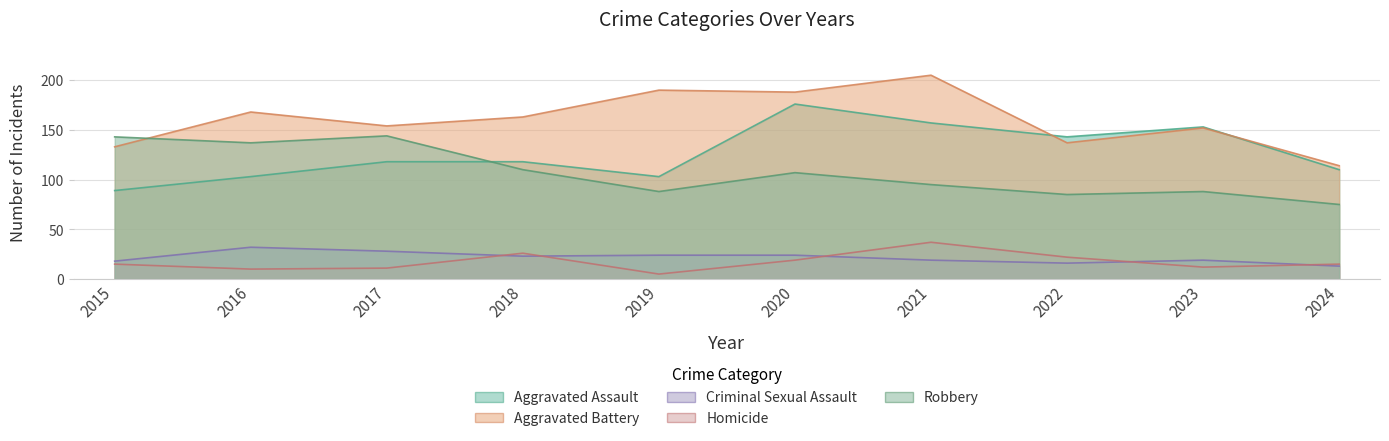

Rank the series at 2015 from highest to lowest value.

Robbery, Aggravated Battery, Aggravated Assault, Criminal Sexual Assault, Homicide